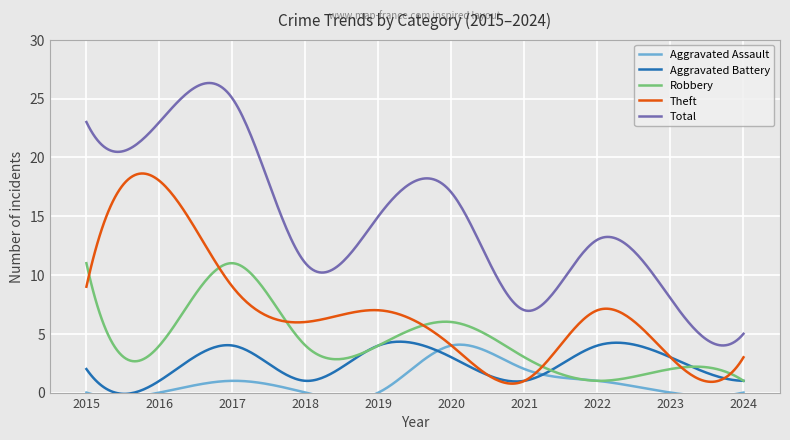

At which label does Theft first exceed 7?

2015